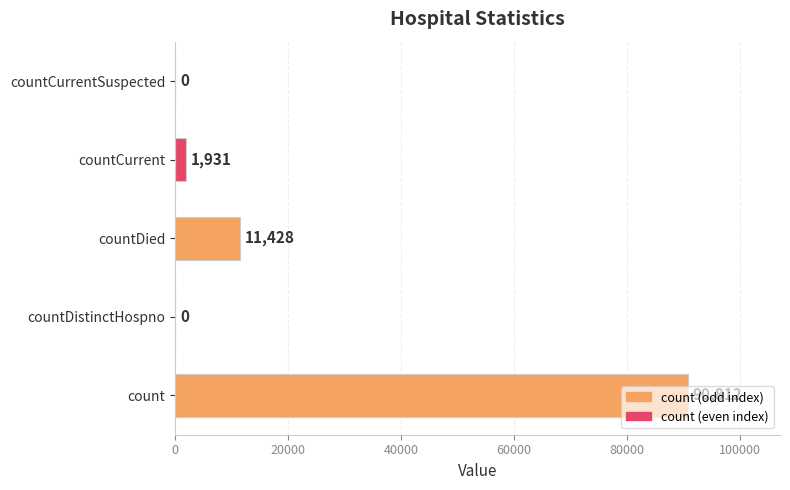

Which category has the highest value across all series?

count